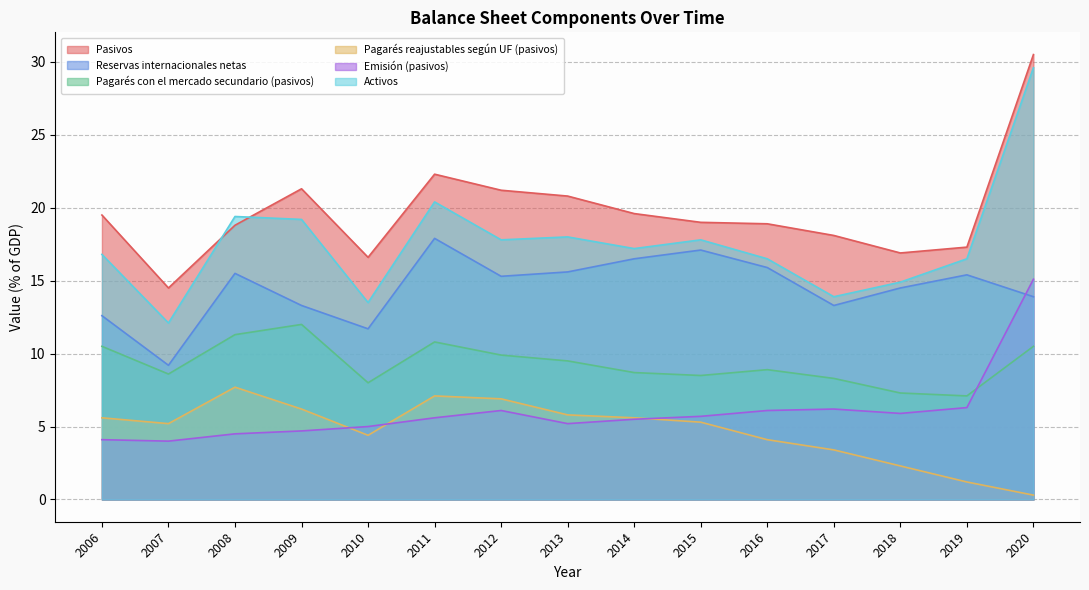

Which series ends up on top after the final intersection of Emisión (pasivos) and Pagarés con el mercado secundario (pasivos)?

Emisión (pasivos)